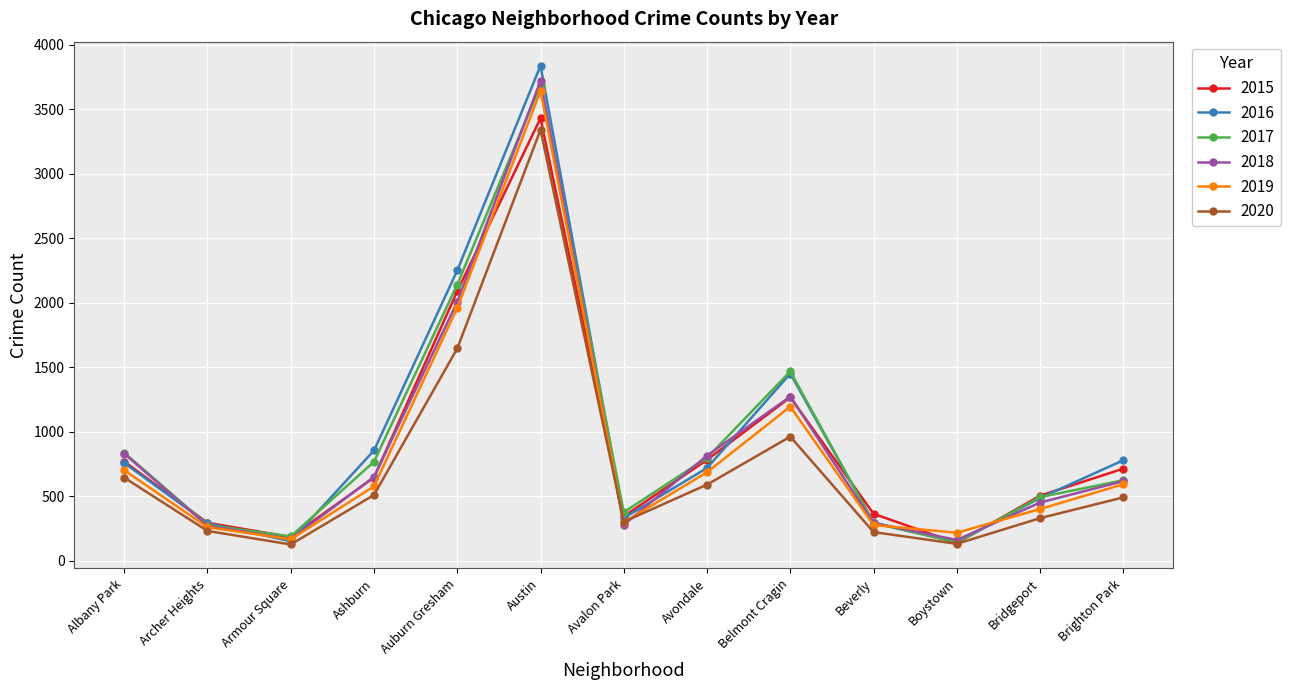

True or false: 2019 and 2018 intersect in this chart.

True